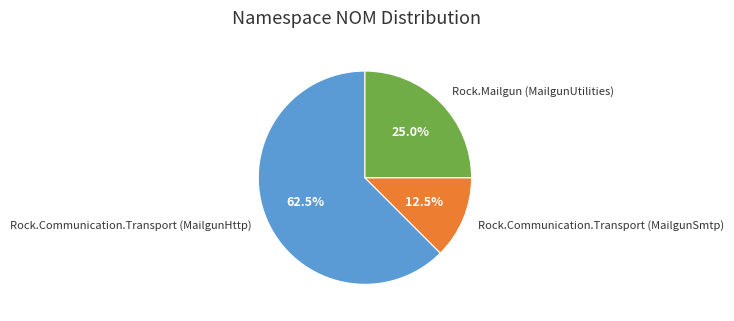

Approximately how many times larger is the value at Rock.Communication.Transport (MailgunSmtp) compared to Rock.Mailgun (MailgunUtilities)?

0.5